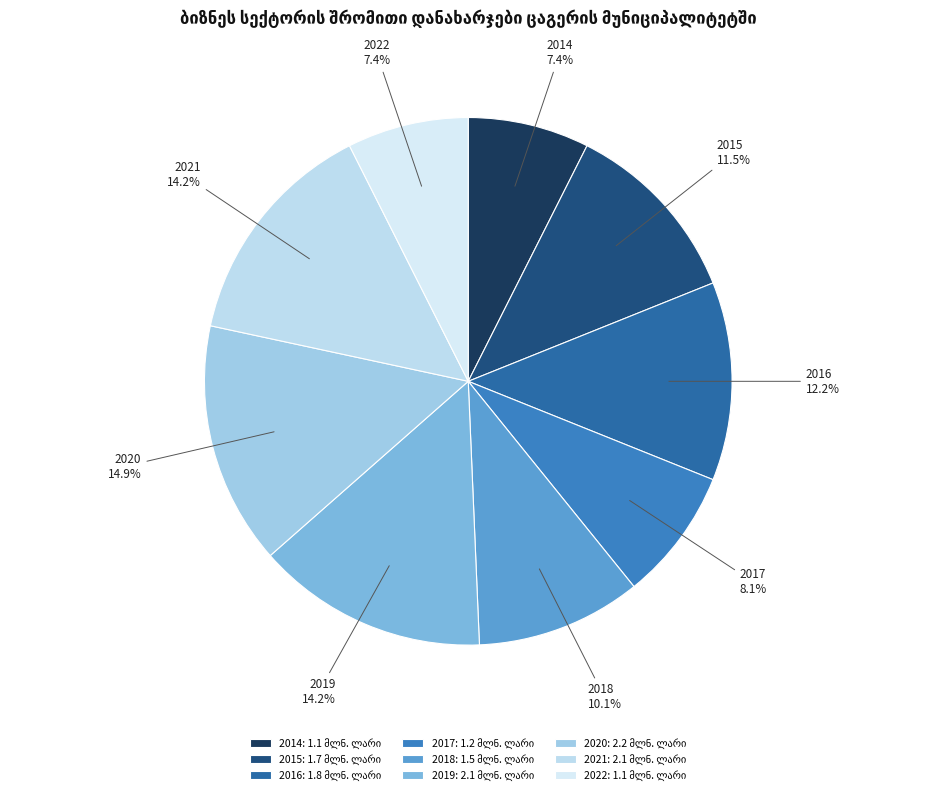

Combined, what portion of the pie is 2014 and 2019?

21.6%